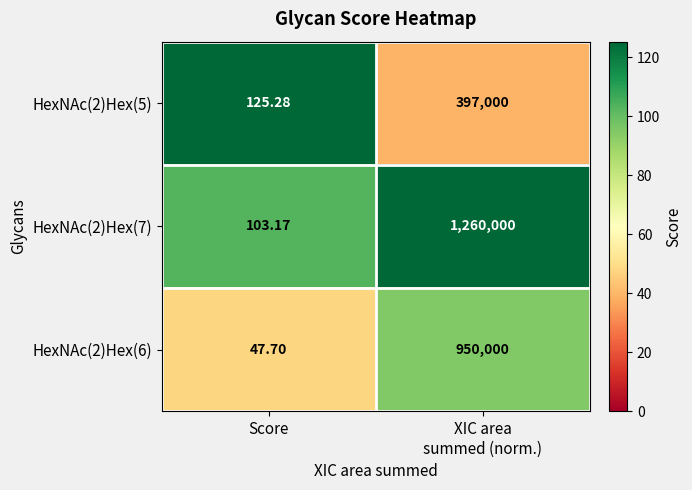

Which category has the lowest value across all series?

Score